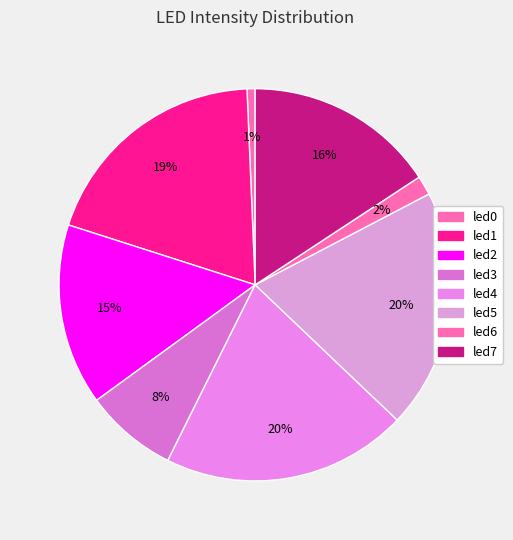

How many segments does this pie chart have?

8